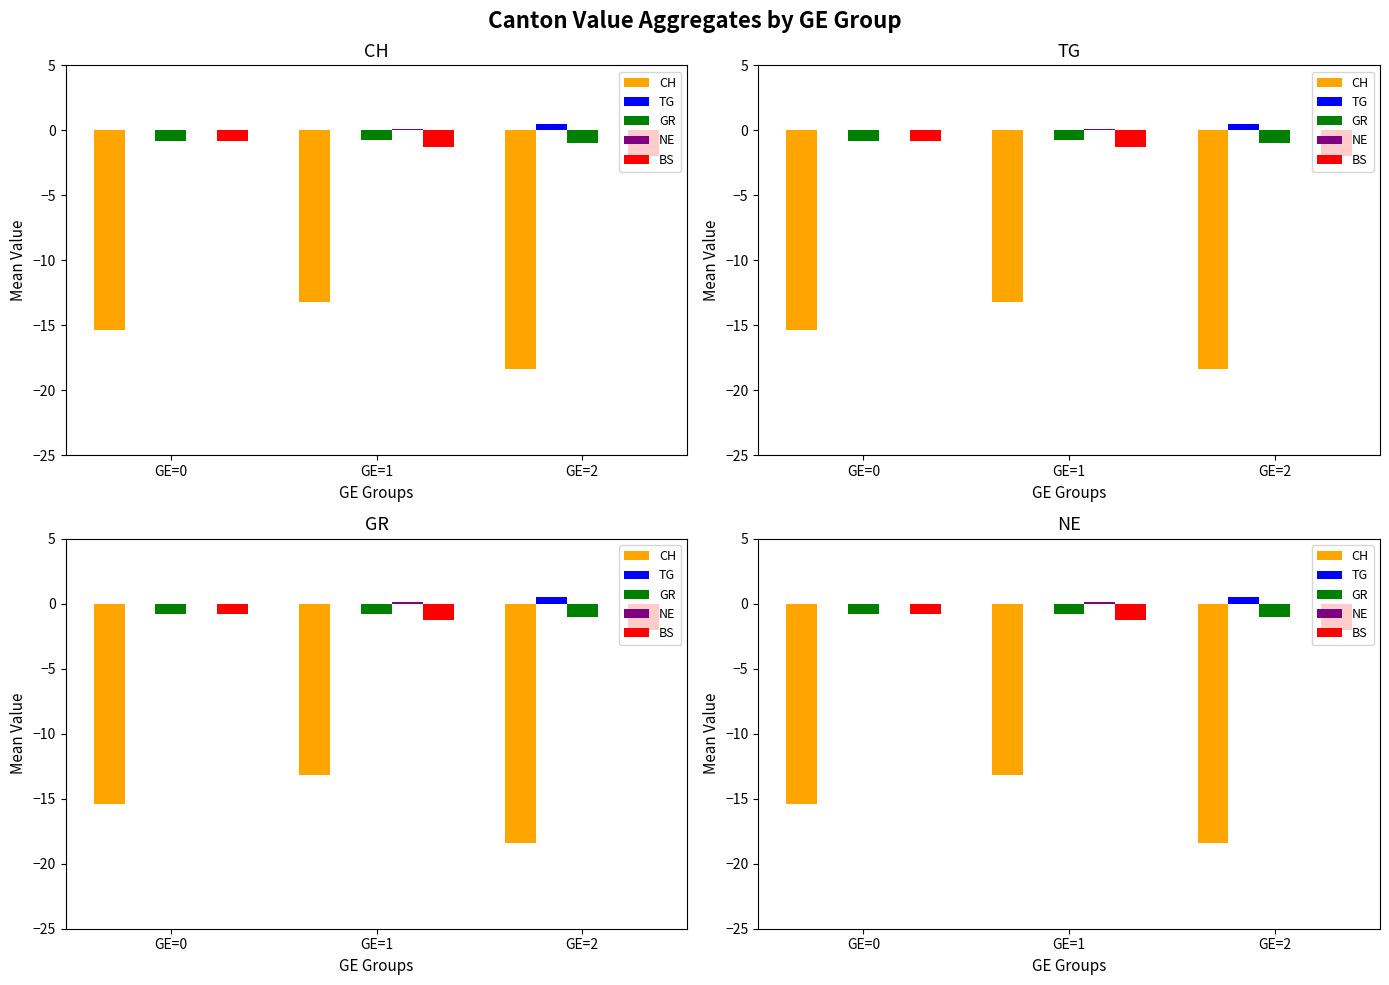

Which label corresponds to the largest value in the chart?

GE=2